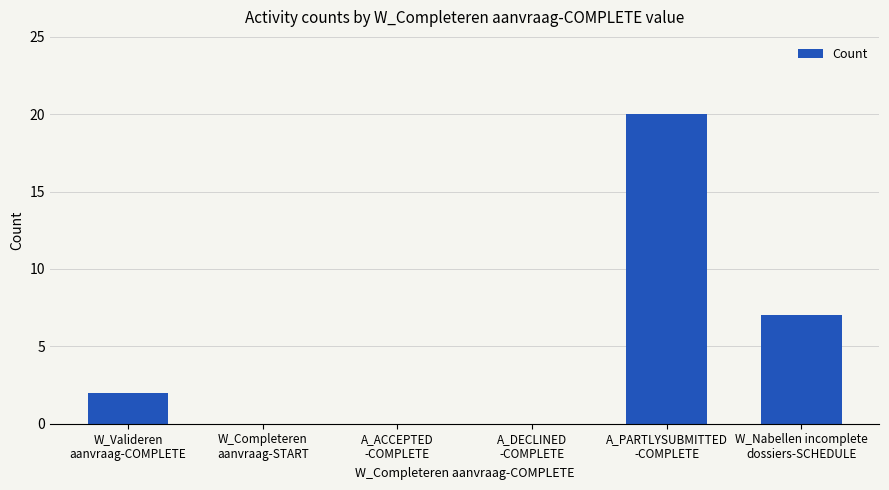

What is the sum of all values?

29